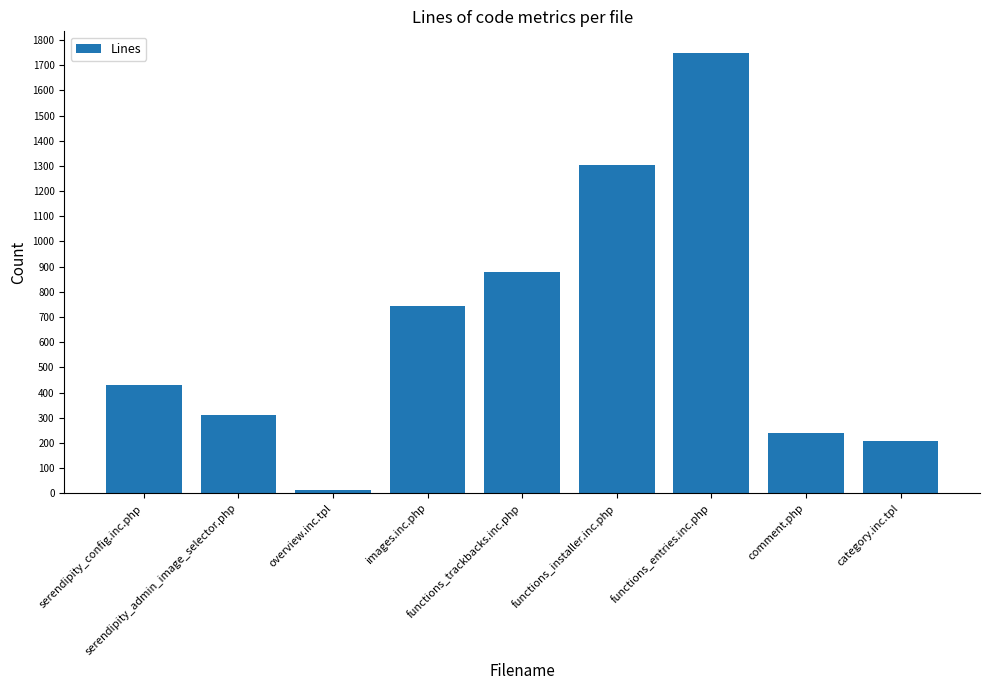

List the labels in order of value, largest first.

functions_entries.inc.php, functions_installer.inc.php, functions_trackbacks.inc.php, images.inc.php, serendipity_config.inc.php, serendipity_admin_image_selector.php, comment.php, category.inc.tpl, overview.inc.tpl